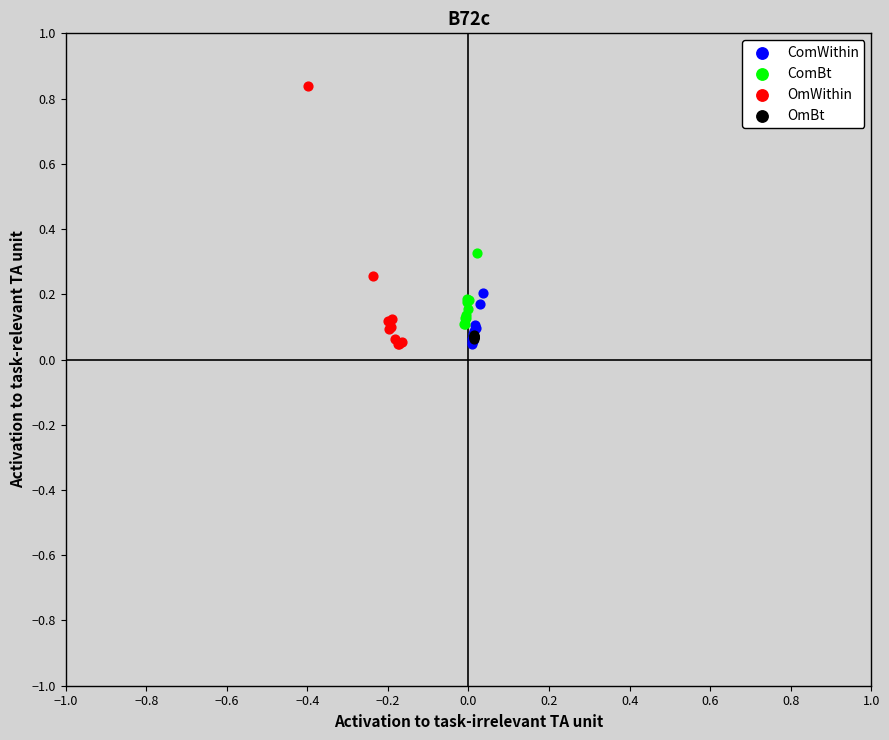

Which series has the widest spread of Y values?

OmWithin